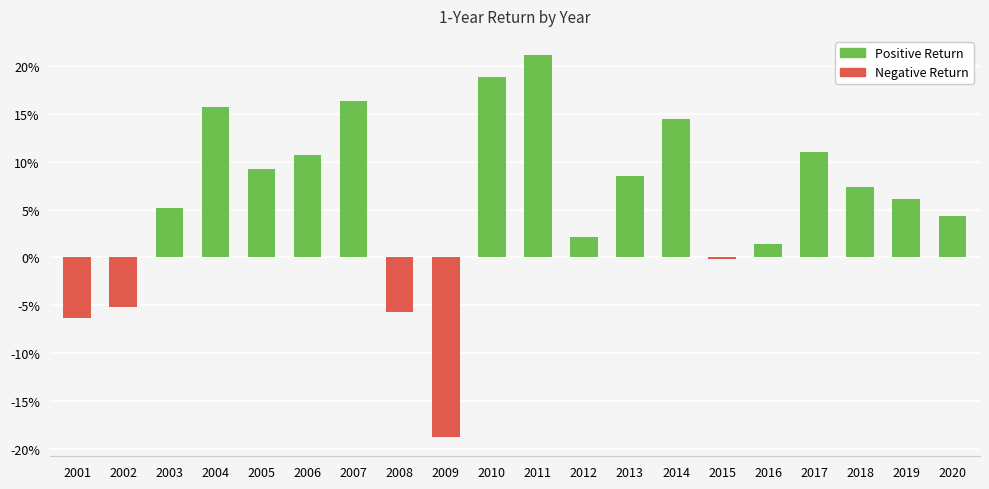

Reading left to right, list all the values displayed in this chart.

2001=-0.1	2002=-0.1	2003=0.1	2004=0.2	2005=0.1	2006=0.1	2007=0.2	2008=-0.1	2009=-0.2	2010=0.2	2011=0.2	2012=0.0	2013=0.1	2014=0.1	2015=-0.0	2016=0.0	2017=0.1	2018=0.1	2019=0.1	2020=0.0